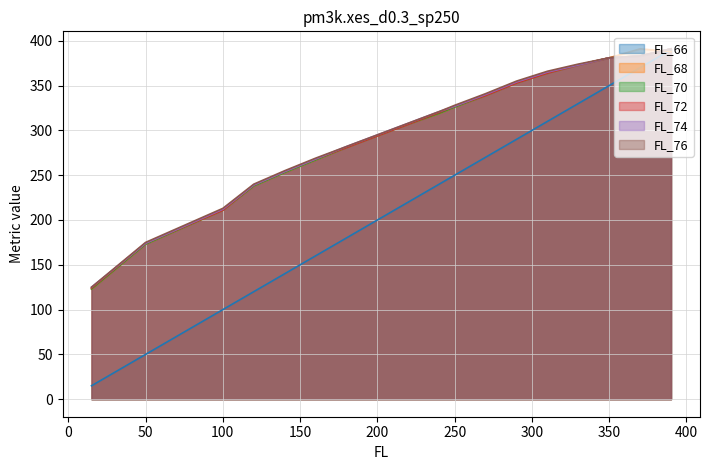

Rank the series at 120 from highest to lowest value.

FL_76, FL_72, FL_74, FL_68, FL_70, FL_66